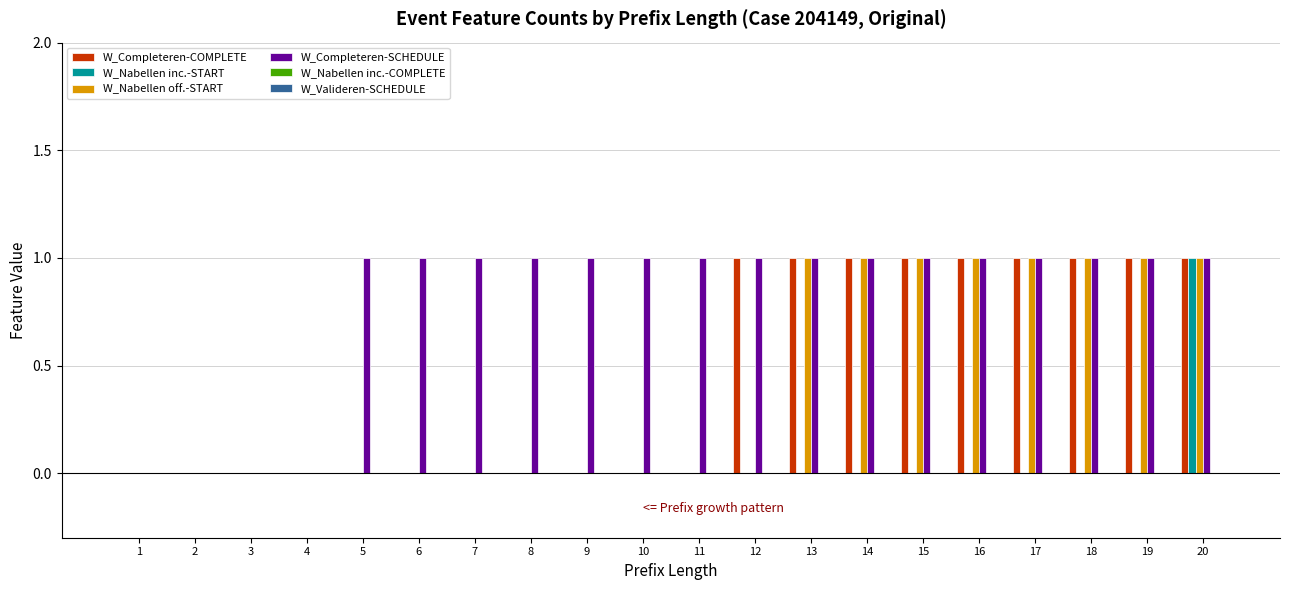

What is the sum of all W_Completeren-SCHEDULE values?

16